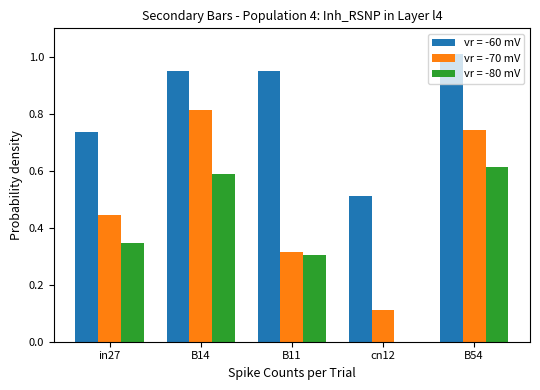

Which category has the highest value across all series?

B54